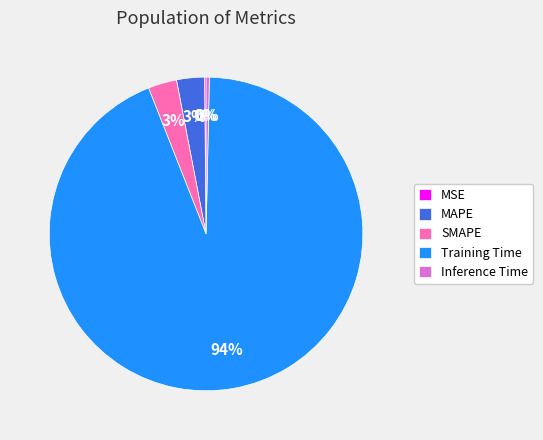

Which category has the biggest portion of the pie?

Training Time